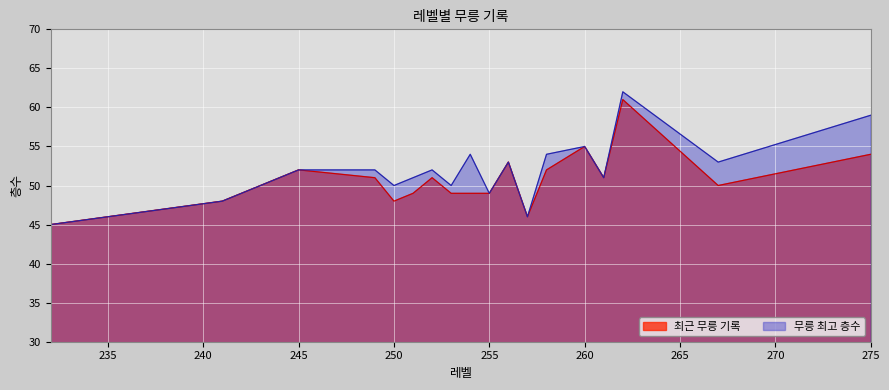

Which series has the largest total across all categories?

무릉 최고 층수